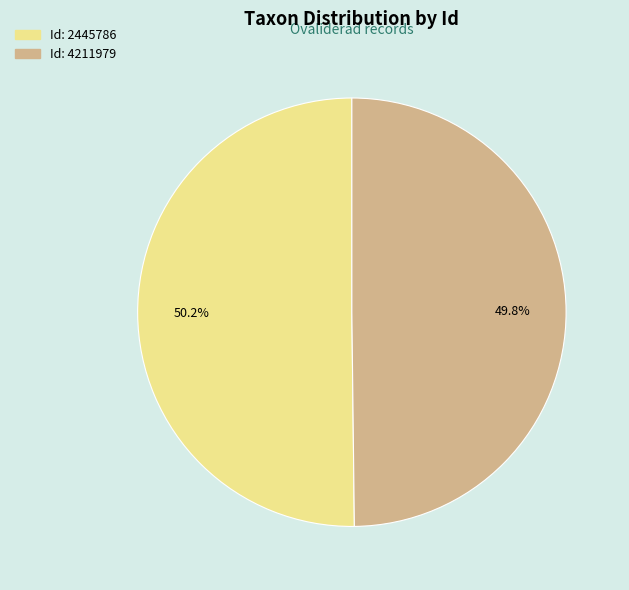

Which category has the biggest portion of the pie?

2445786